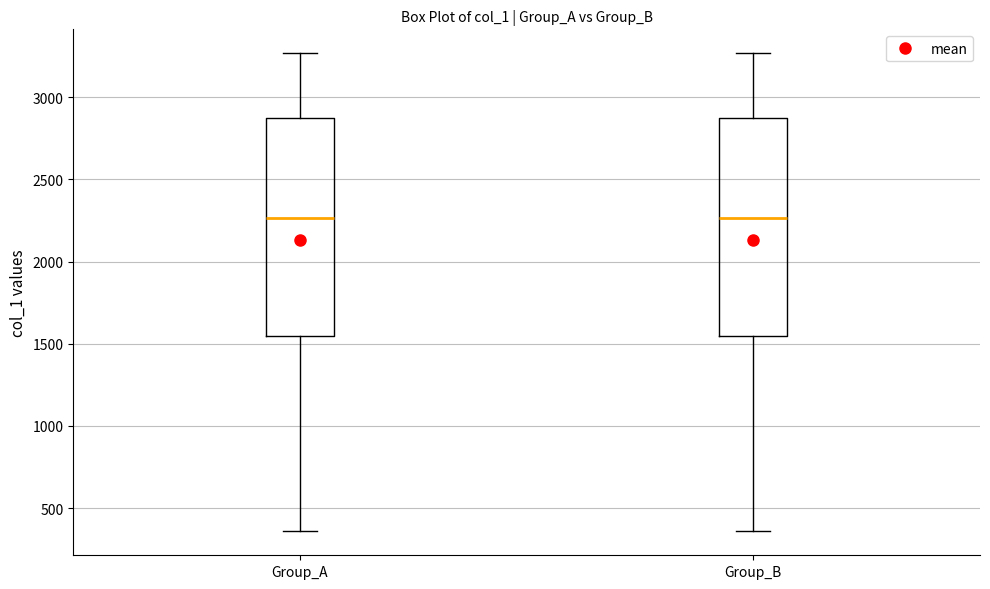

Reading left to right, read every box against the y-axis: the position of its median line, the range the box covers, and the ends of its whiskers. The values are not printed on the chart, so give them approximately, as read against the axis.

Group_A: median 2250, box 1550 to 2850, whiskers 350 to 3250
Group_B: median 2250, box 1550 to 2850, whiskers 350 to 3250